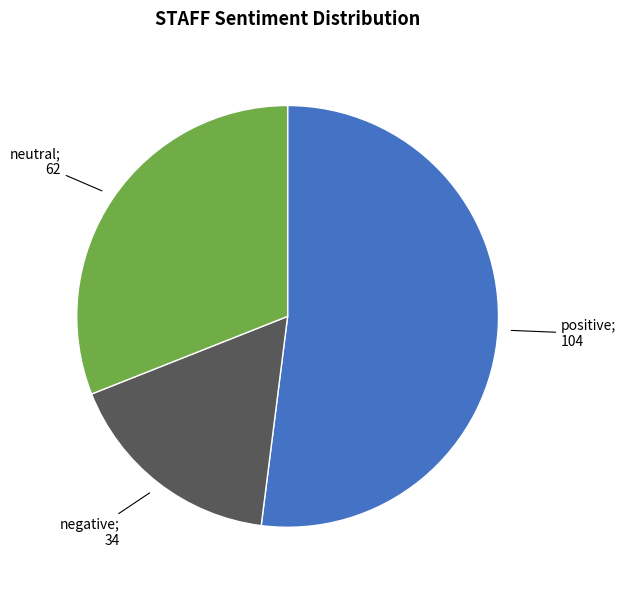

How many slices are in this pie chart?

3